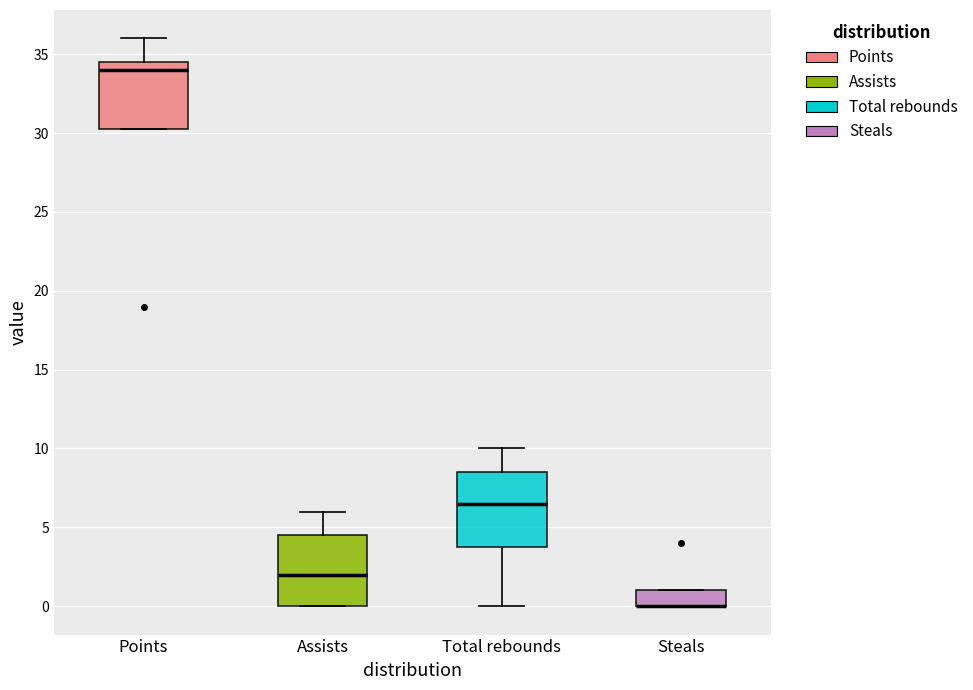

Where does the lower whisker of the box for Total rebounds end on the y-axis? The values are not printed on the chart, so give them approximately, as read against the axis.

0.0